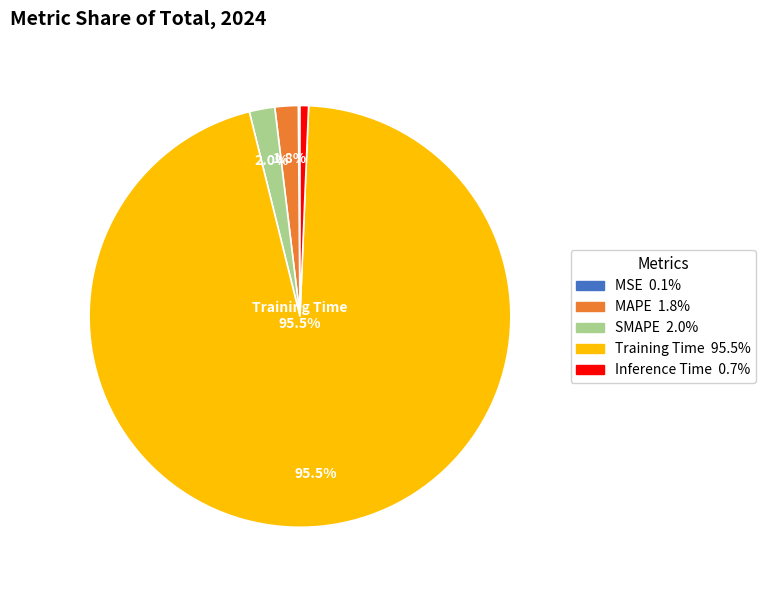

Does any single category account for the majority?

Yes